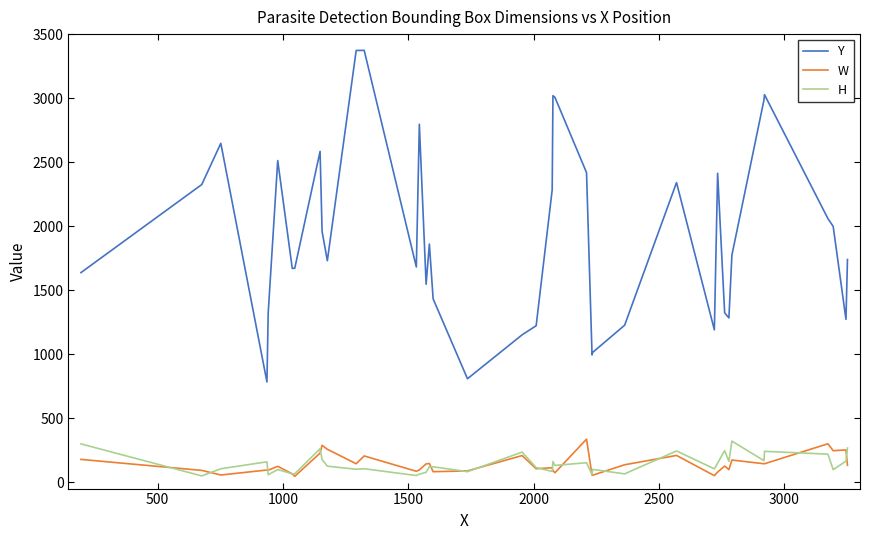

Is this an area chart (filled region under the line)?

No